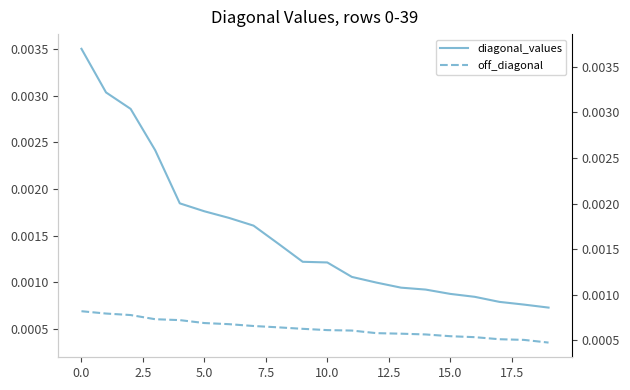

True or false: diagonal_values and off_diagonal intersect in this chart.

False